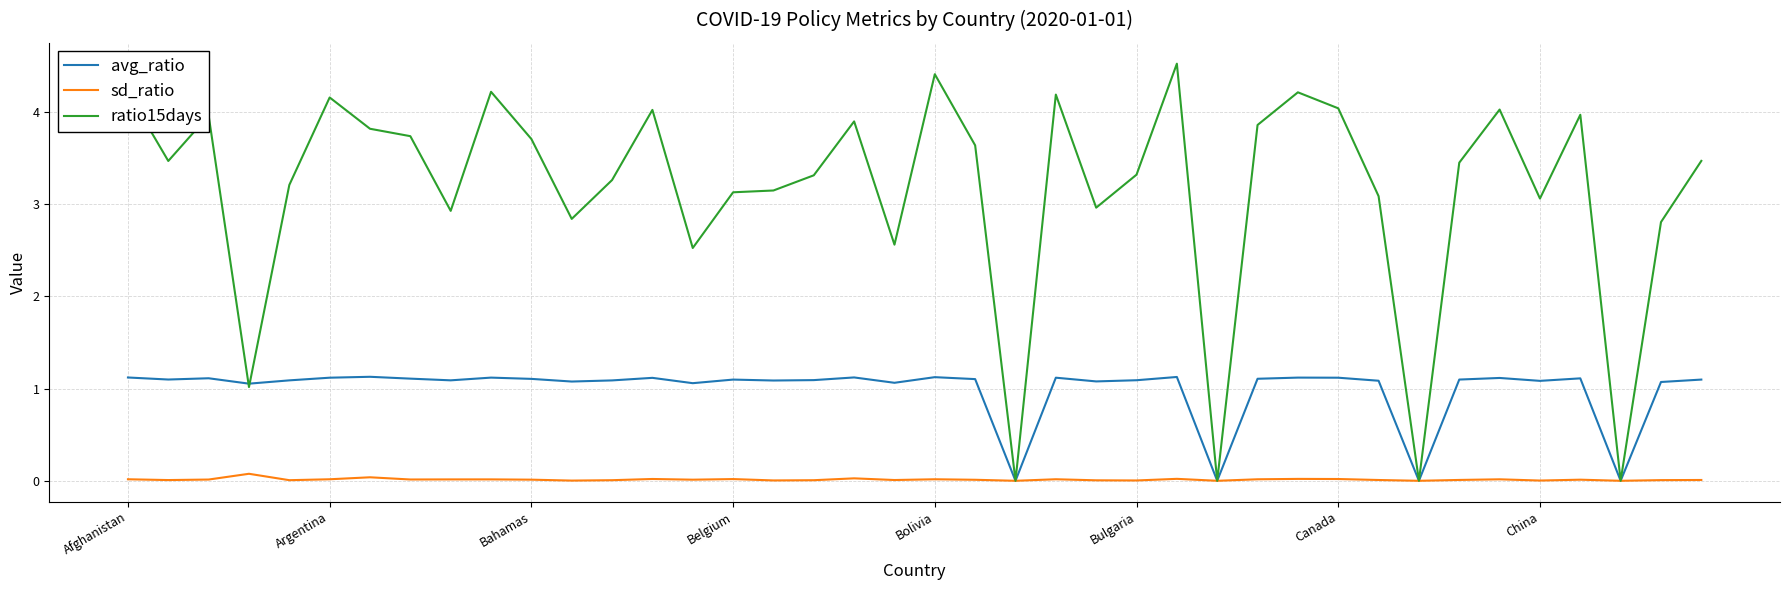

List the series in order of their overall mean, lowest first.

sd_ratio, avg_ratio, ratio15days